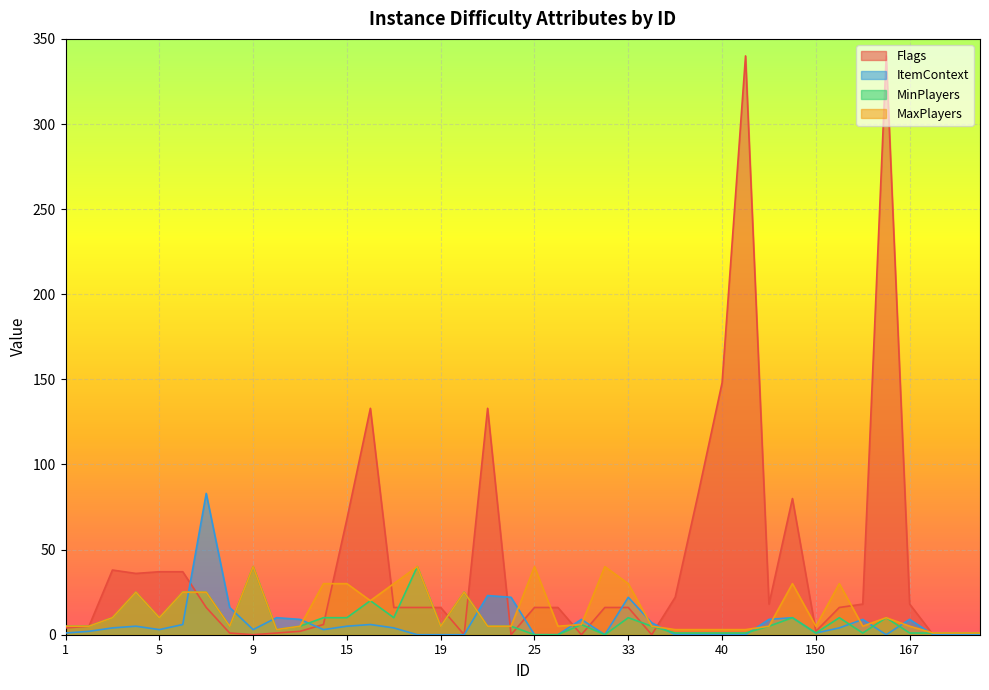

True or false: MinPlayers has a value of 5 at 16.

False